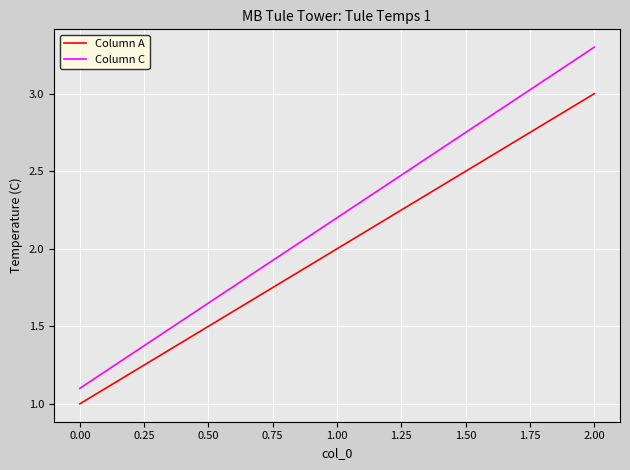

What is the sum of all Column C values?

6.6